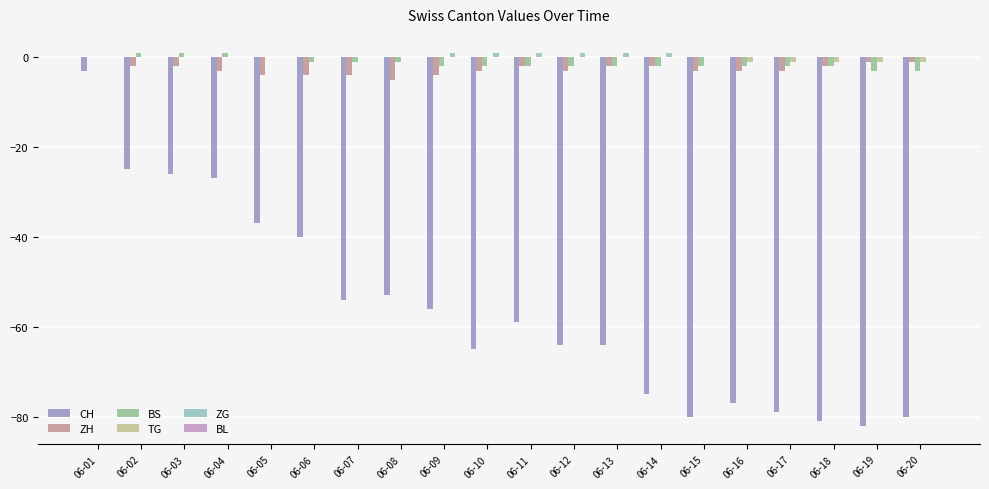

At which category is the sum across all series the highest?

06-01